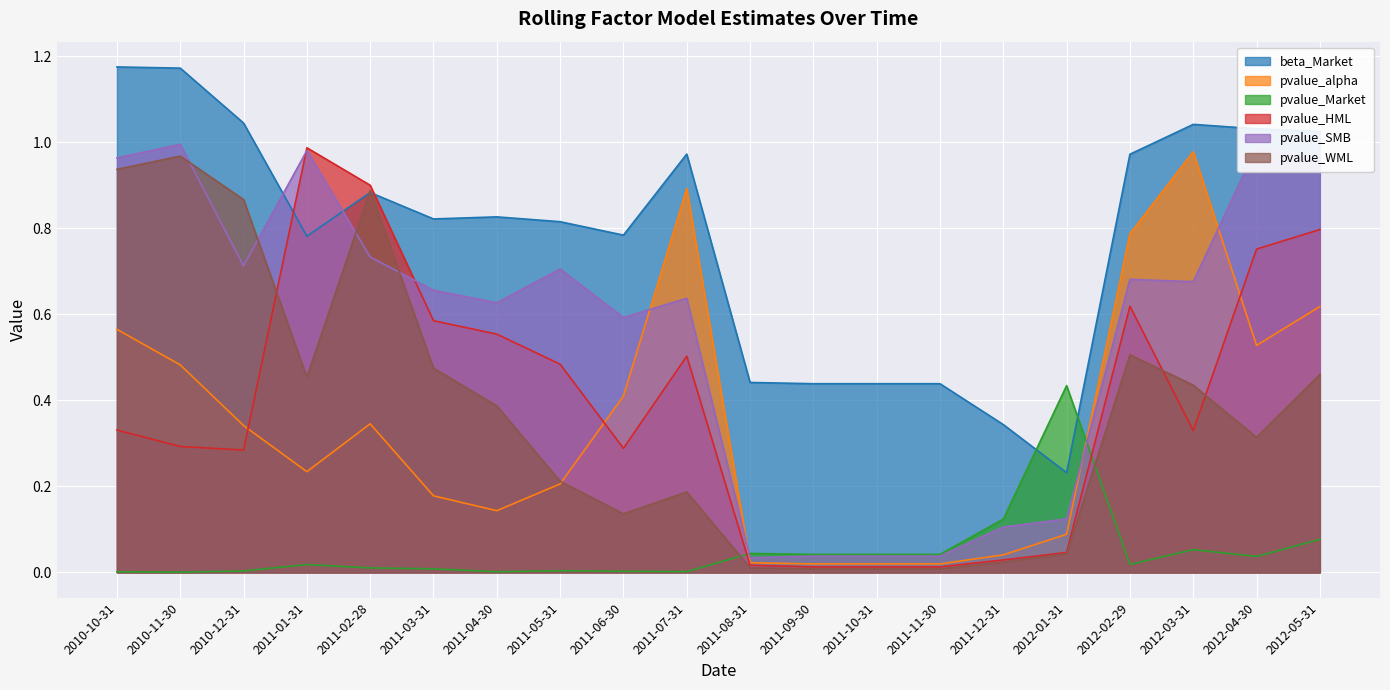

Reading right to left, transcribe all the data shown in this chart.

beta_Market: 1.0	1.0	1.0	1.0	0.2	0.3	0.4	0.4	0.4	0.4	1.0	0.8	0.8	0.8	0.8	0.9	0.8	1.0	1.2	1.2
pvalue_alpha: 0.6	0.5	1.0	0.8	0.1	0.0	0.0	0.0	0.0	0.0	0.9	0.4	0.2	0.1	0.2	0.3	0.2	0.3	0.5	0.6
pvalue_Market: 0.1	0.0	0.1	0.0	0.4	0.1	0.0	0.0	0.0	0.0	0.0	0.0	0.0	0.0	0.0	0.0	0.0	0.0	0.0	0.0
pvalue_HML: 0.8	0.8	0.3	0.6	0.0	0.0	0.0	0.0	0.0	0.0	0.5	0.3	0.5	0.6	0.6	0.9	1.0	0.3	0.3	0.3
pvalue_SMB: 1.0	1.0	0.7	0.7	0.1	0.1	0.0	0.0	0.0	0.0	0.6	0.6	0.7	0.6	0.7	0.7	1.0	0.7	1.0	1.0
pvalue_WML: 0.5	0.3	0.4	0.5	0.0	0.0	0.0	0.0	0.0	0.0	0.2	0.1	0.2	0.4	0.5	0.9	0.5	0.9	1.0	0.9